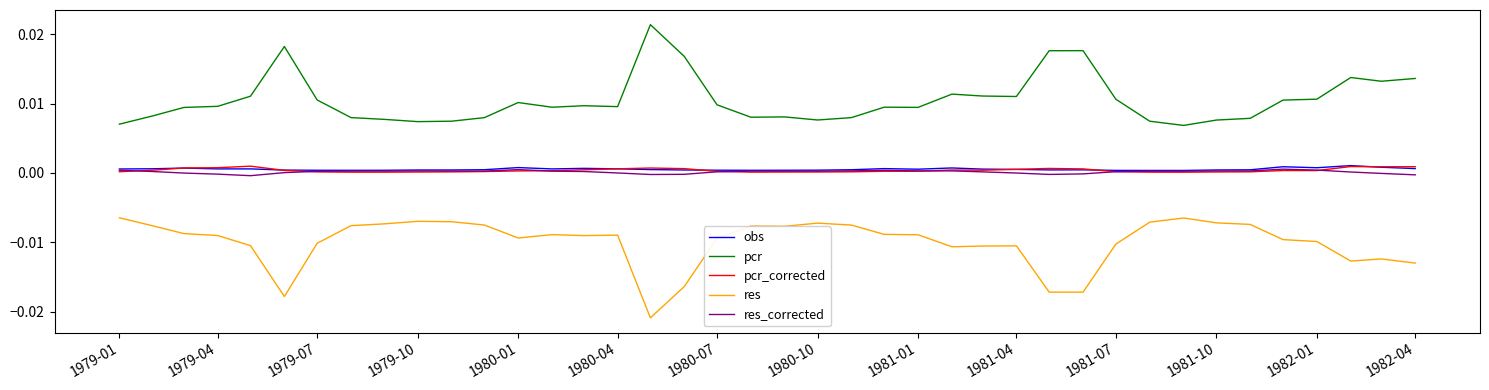

True or false: pcr and pcr_corrected intersect in this chart.

False